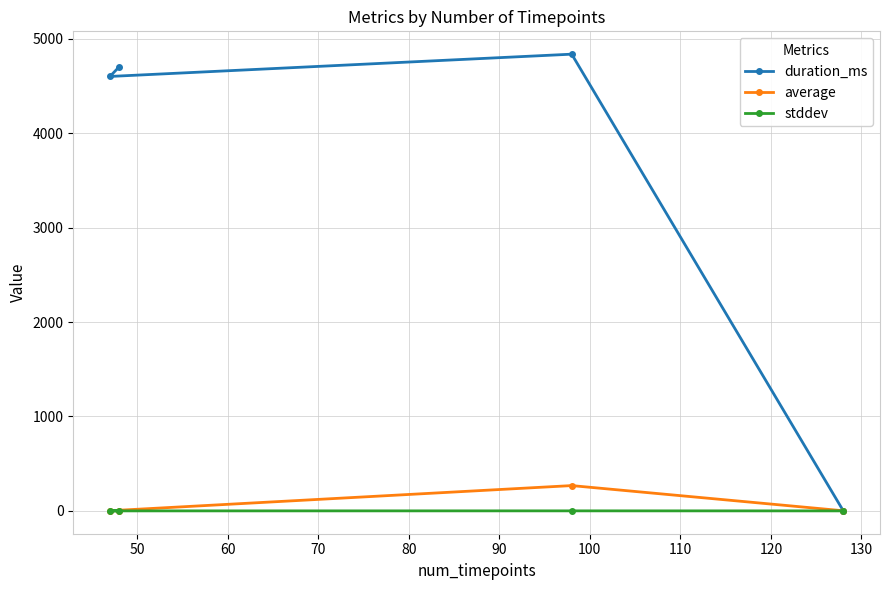

Which series has the largest range (max minus min)?

duration_ms